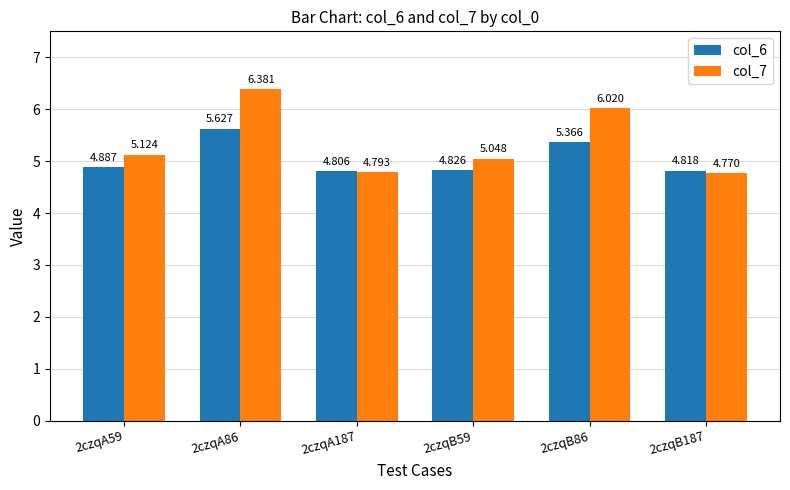

Reading left to right, transcribe all the data shown in this chart.

col_6: 2czqA59=4.9	2czqA86=5.6	2czqA187=4.8	2czqB59=4.8	2czqB86=5.4	2czqB187=4.8
col_7: 2czqA59=5.1	2czqA86=6.4	2czqA187=4.8	2czqB59=5.0	2czqB86=6.0	2czqB187=4.8